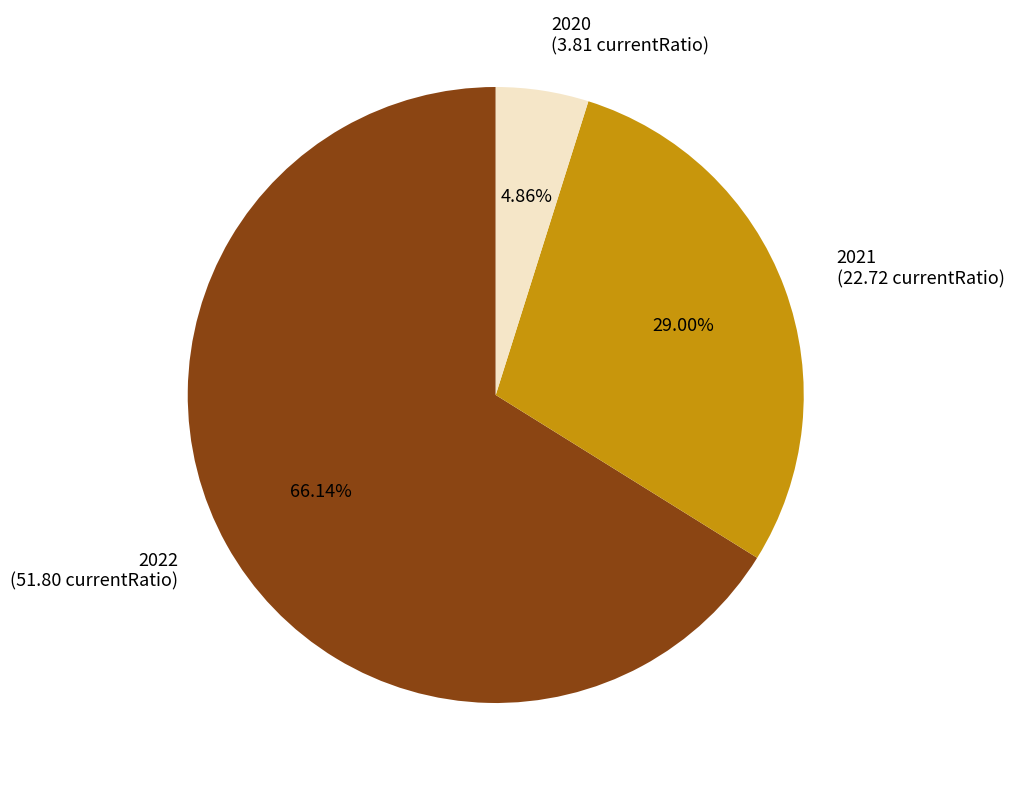

To the nearest percent, what is the difference between the largest and smallest slice percentages?

61%